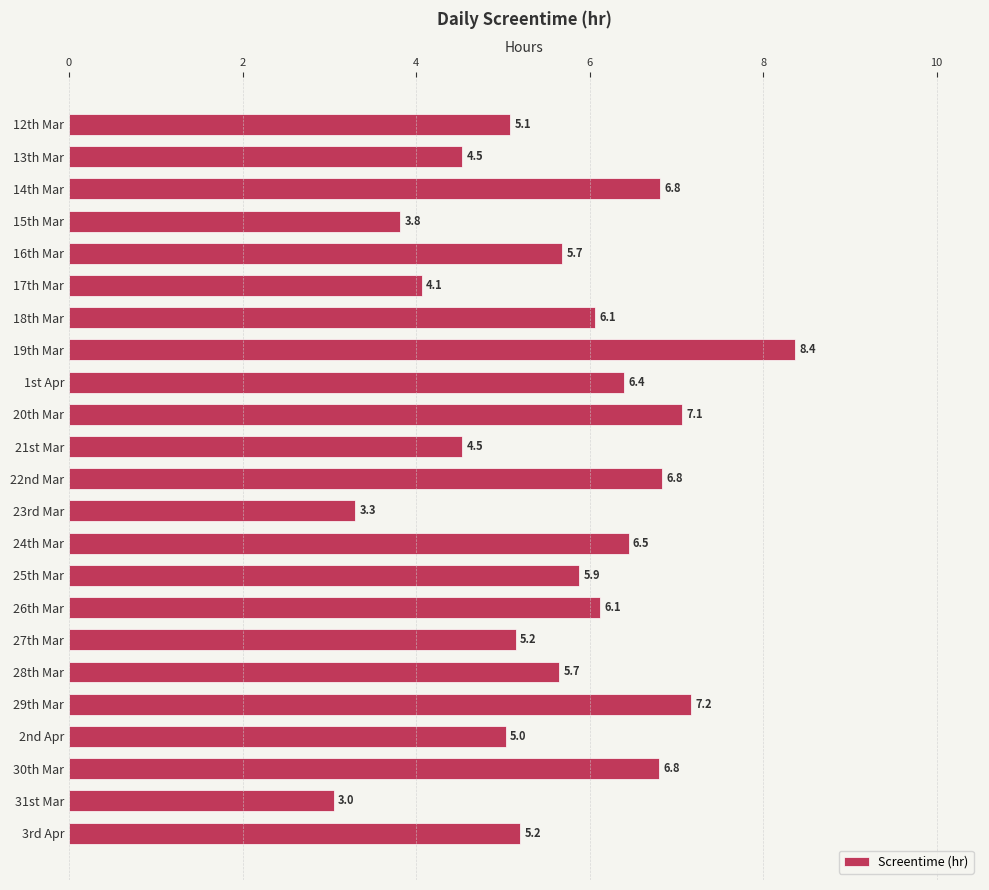

What is the maximum value shown in the chart?

8.4